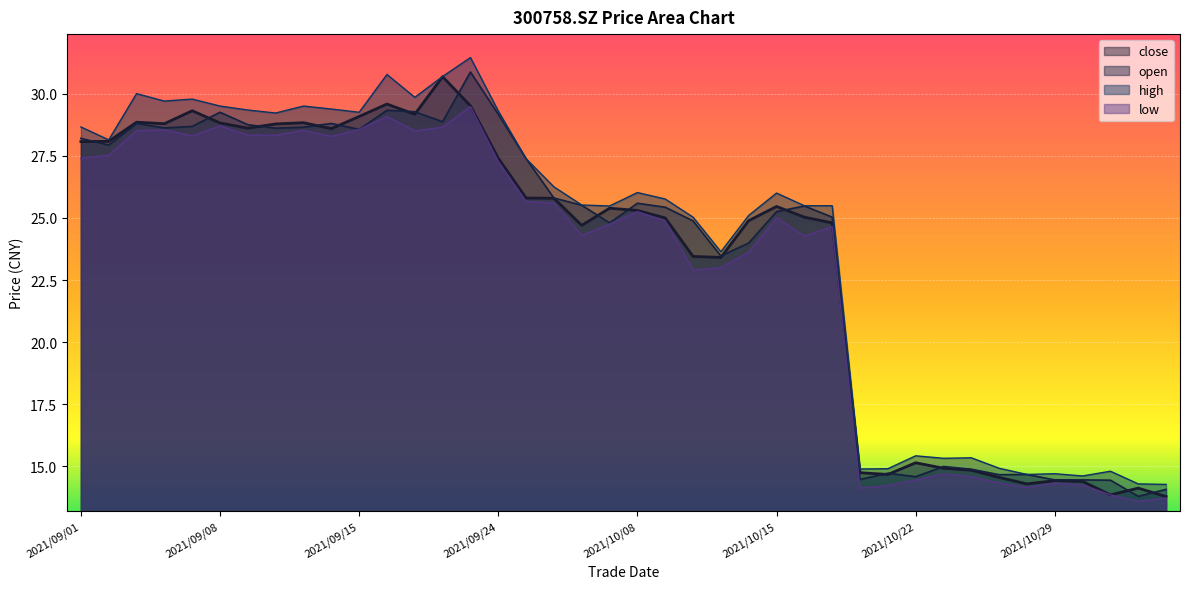

What is the minimum value shown in the chart?

13.6